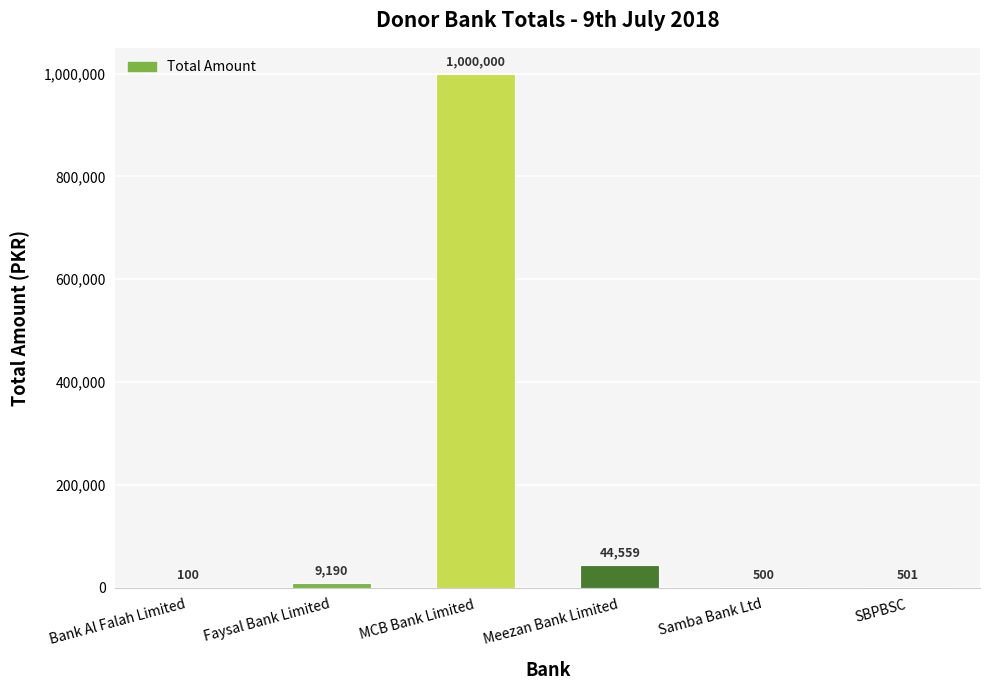

What is the sum of all values?

1054850